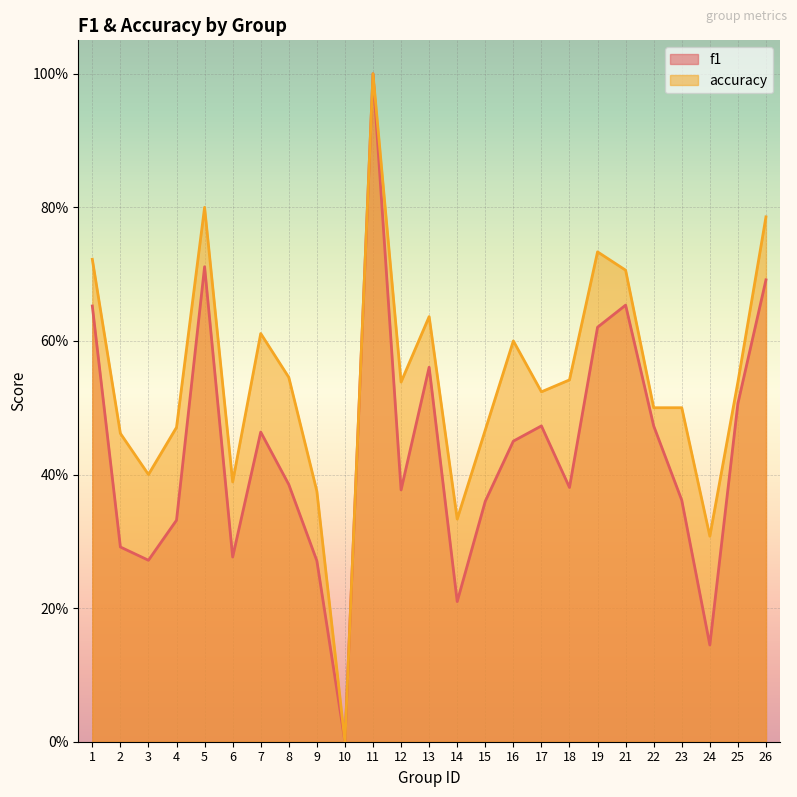

Which series changed the most between 10 and 25?

accuracy